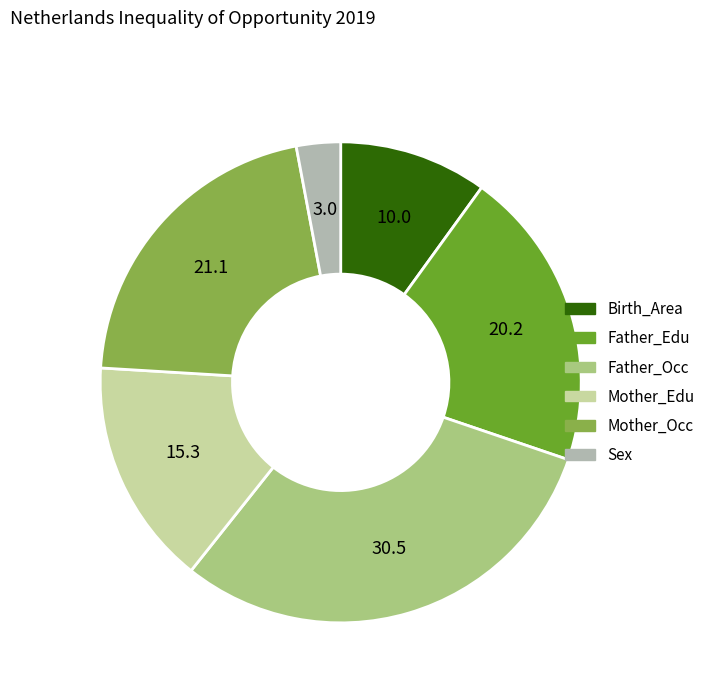

Is it true that Father_Edu is 20% of the pie?

True